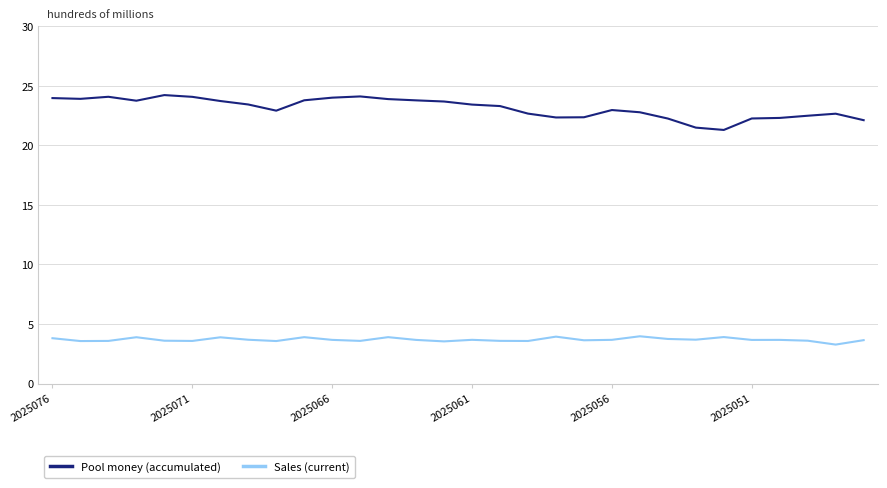

Count the number of categories in the chart.

30